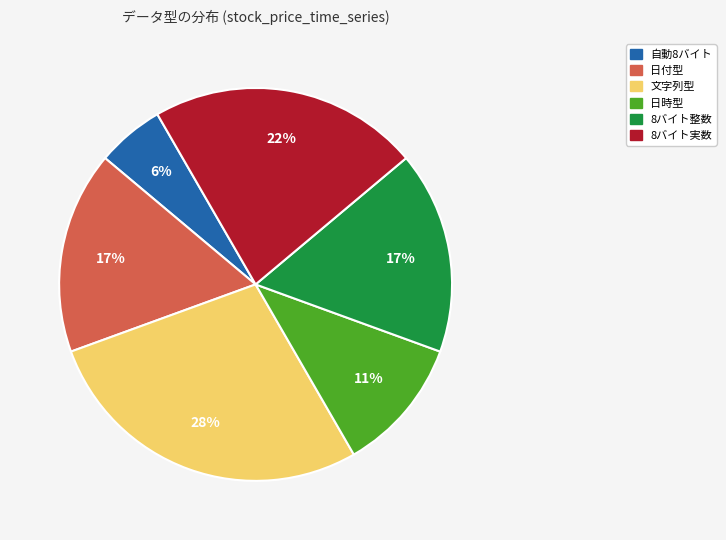

Which slice is the smallest?

自動8バイト